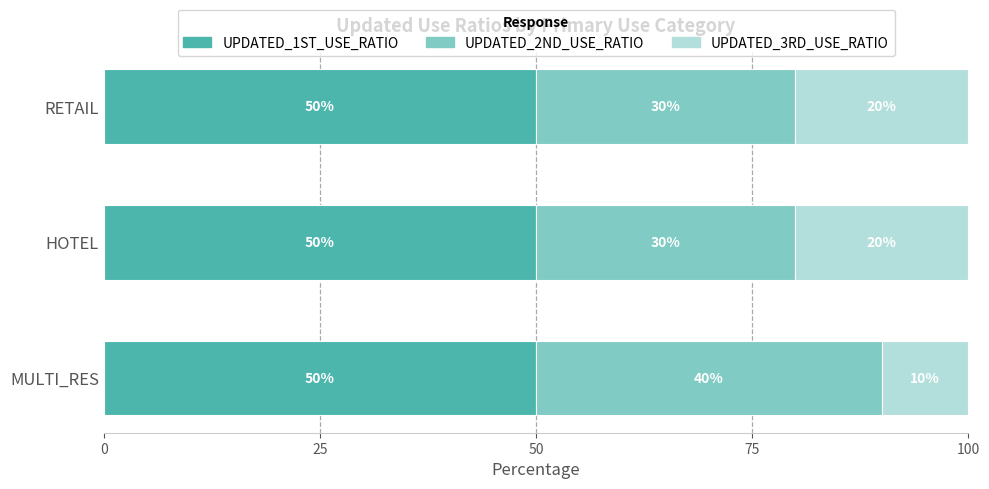

What is the minimum value for UPDATED_1ST_USE_RATIO?

50